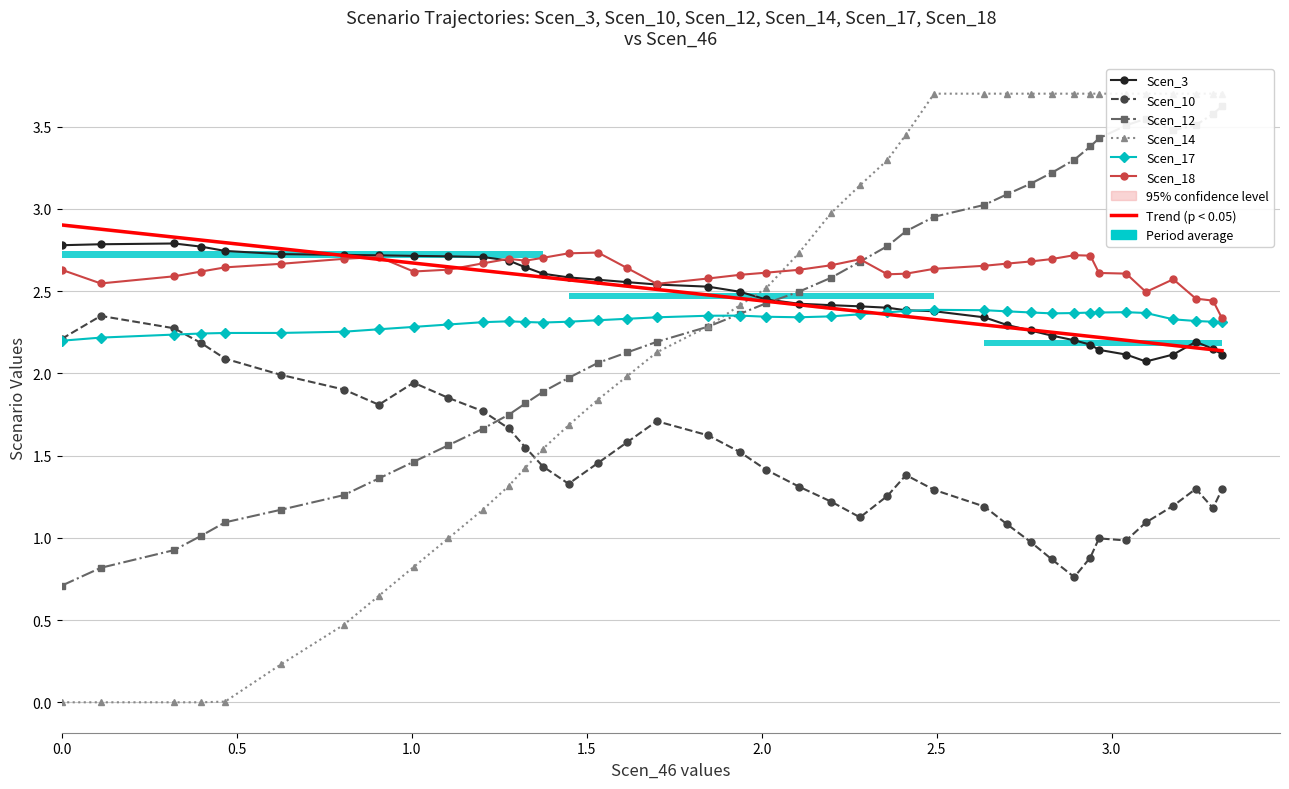

What is the difference between the second highest and second lowest values in the Scen_14 series?

3.7